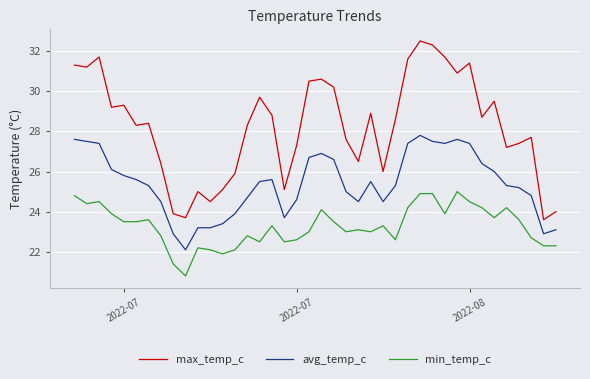

What is the difference between the second highest and second lowest values in the avg_temp_c series?

4.7